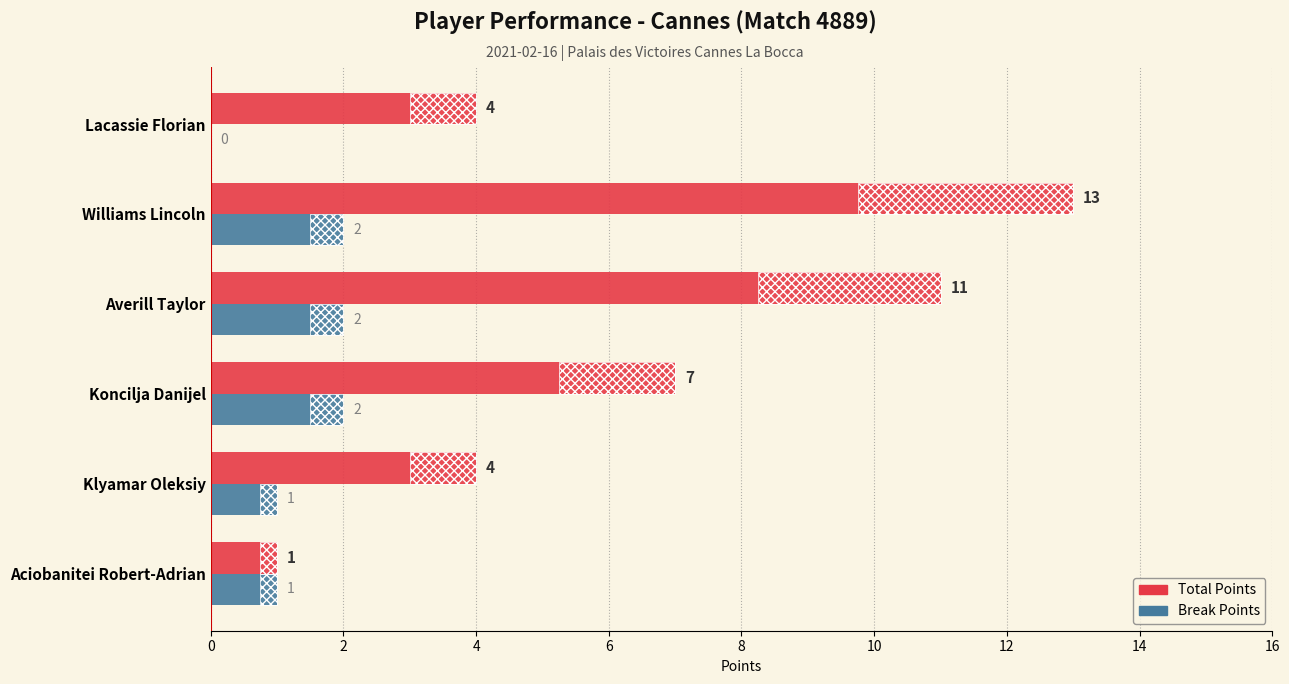

Reading left to right, what are all the values shown in this chart?

Total Points: 1	4	7	11	13	4
Break Points: 1	1	2	2	2	0